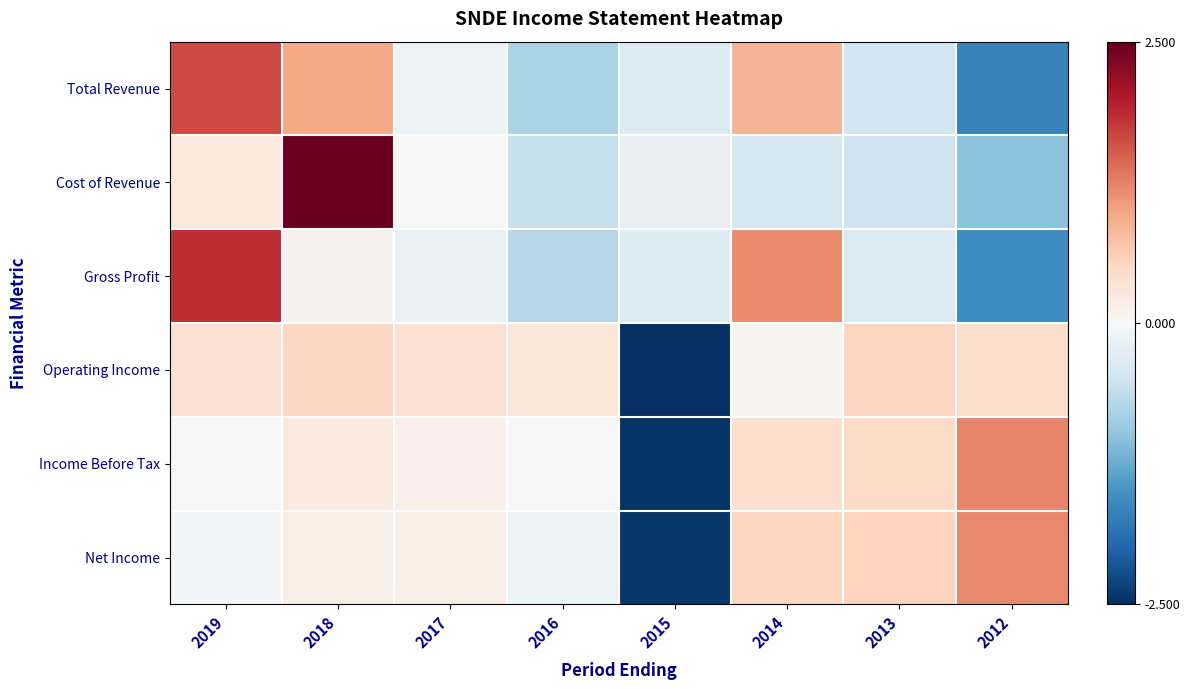

What is the maximum value shown in the chart?

2.5